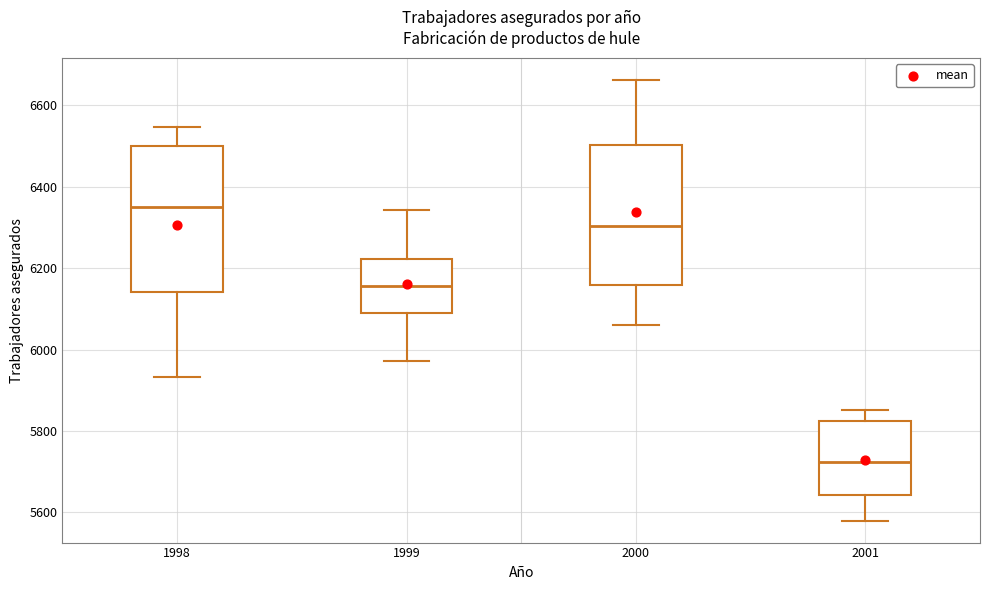

Reading left to right, transcribe this box plot: for each box, give where its median line is, the range the box spans, and where its two whiskers end, as read against the y-axis. The values are not printed on the chart, so give them approximately, as read against the axis.

1998: median 6360, box 6140 to 6500, whiskers 5940 to 6540
1999: median 6160, box 6100 to 6220, whiskers 5980 to 6340
2000: median 6300, box 6160 to 6500, whiskers 6060 to 6660
2001: median 5720, box 5640 to 5820, whiskers 5580 to 5860